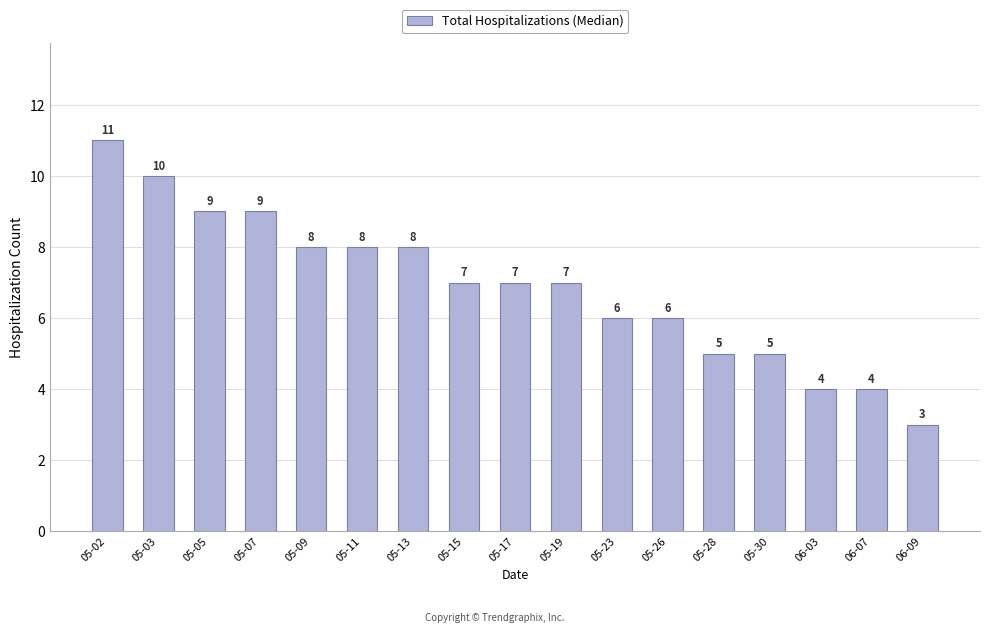

Reading left to right, extract all data points from this chart.

05-02=11	05-03=10	05-05=9	05-07=9	05-09=8	05-11=8	05-13=8	05-15=7	05-17=7	05-19=7	05-23=6	05-26=6	05-28=5	05-30=5	06-03=4	06-07=4	06-09=3